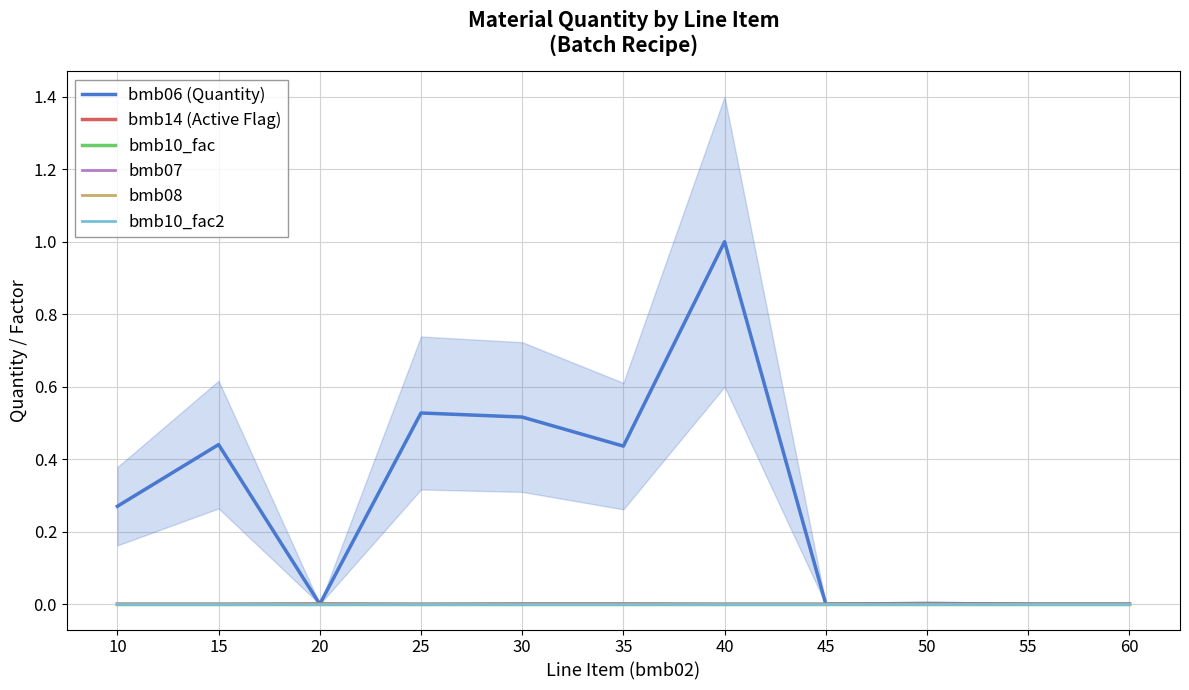

How many lines are shown in the chart?

6